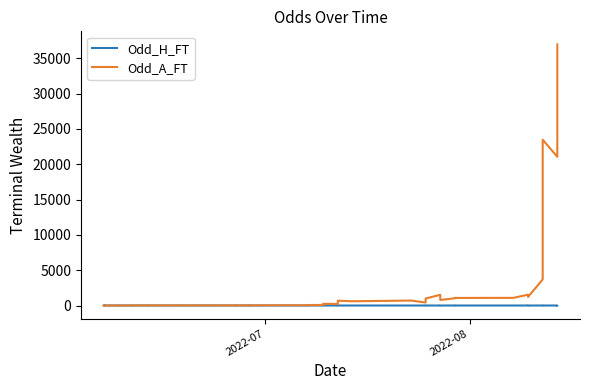

What is the difference between the maximum and second lowest values in the Odd_A_FT series?

36964.9